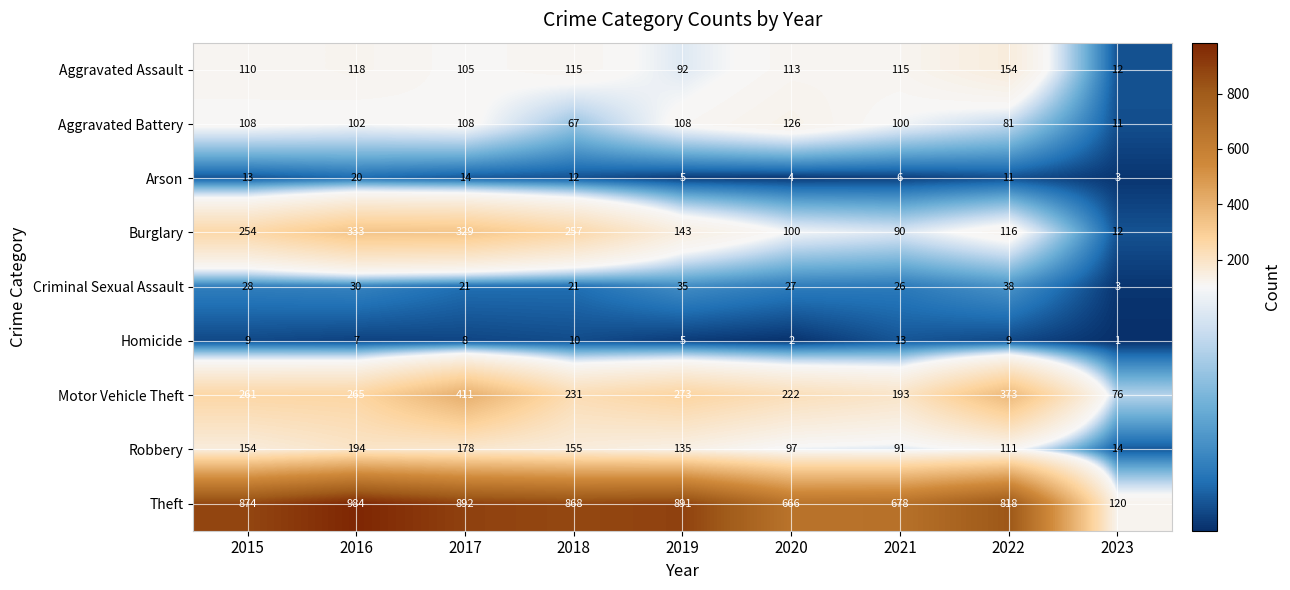

How many data points does each series have?

9